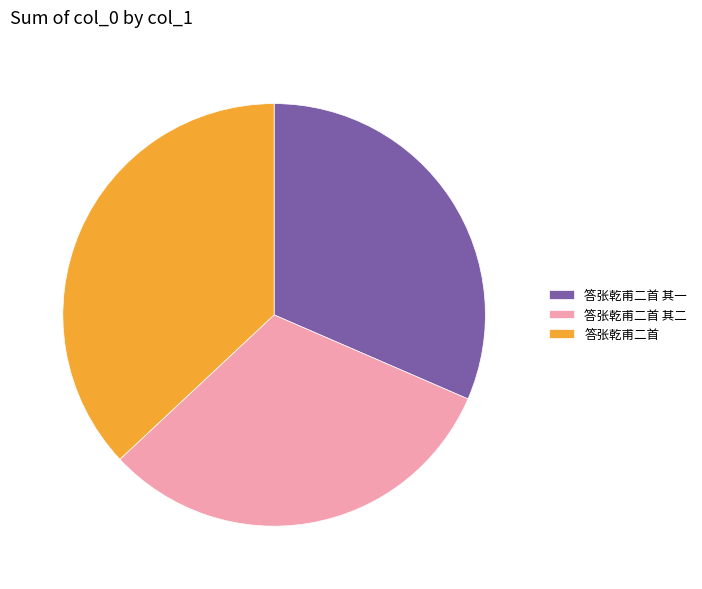

Is the sum of 答张乾甫二首 其一 and 答张乾甫二首 greater than half?

Yes